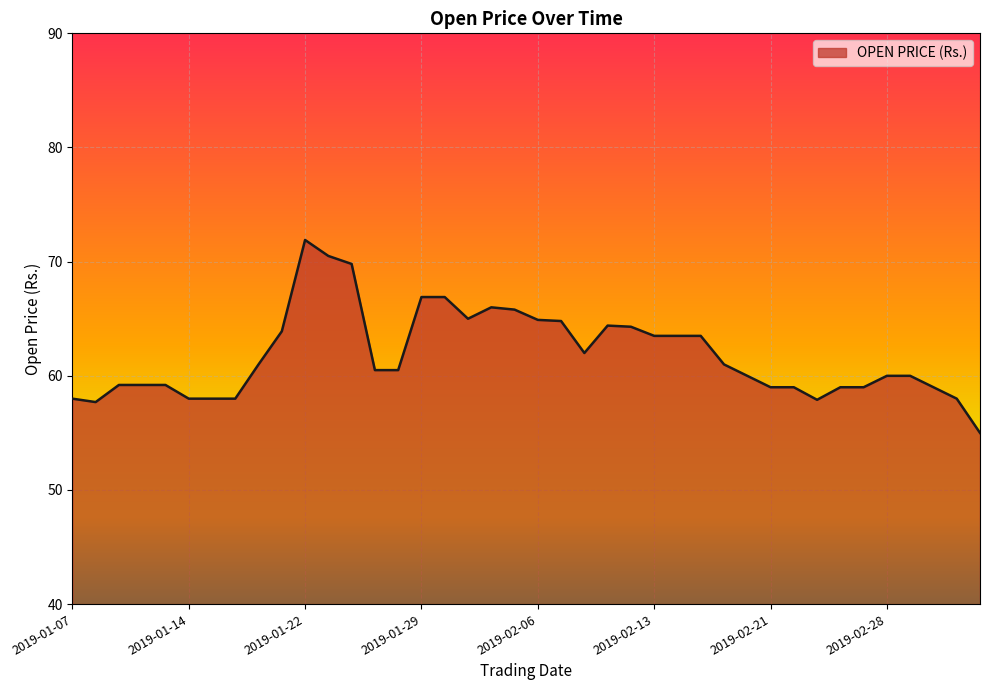

What is the difference between the maximum and minimum values?

16.9